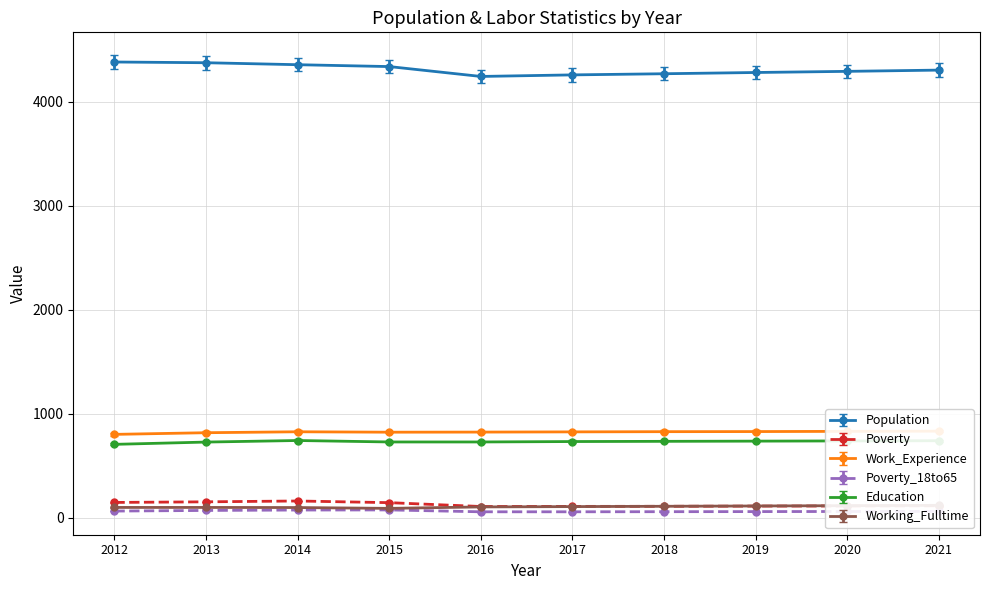

What are all the series names shown in the legend?

Population, Poverty, Work_Experience, Poverty_18to65, Education, Working_Fulltime